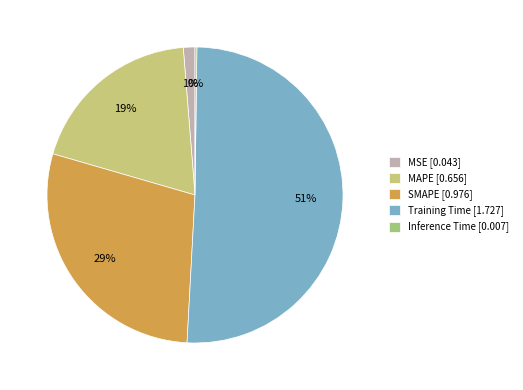

True or false: SMAPE accounts for 29% of the total.

True